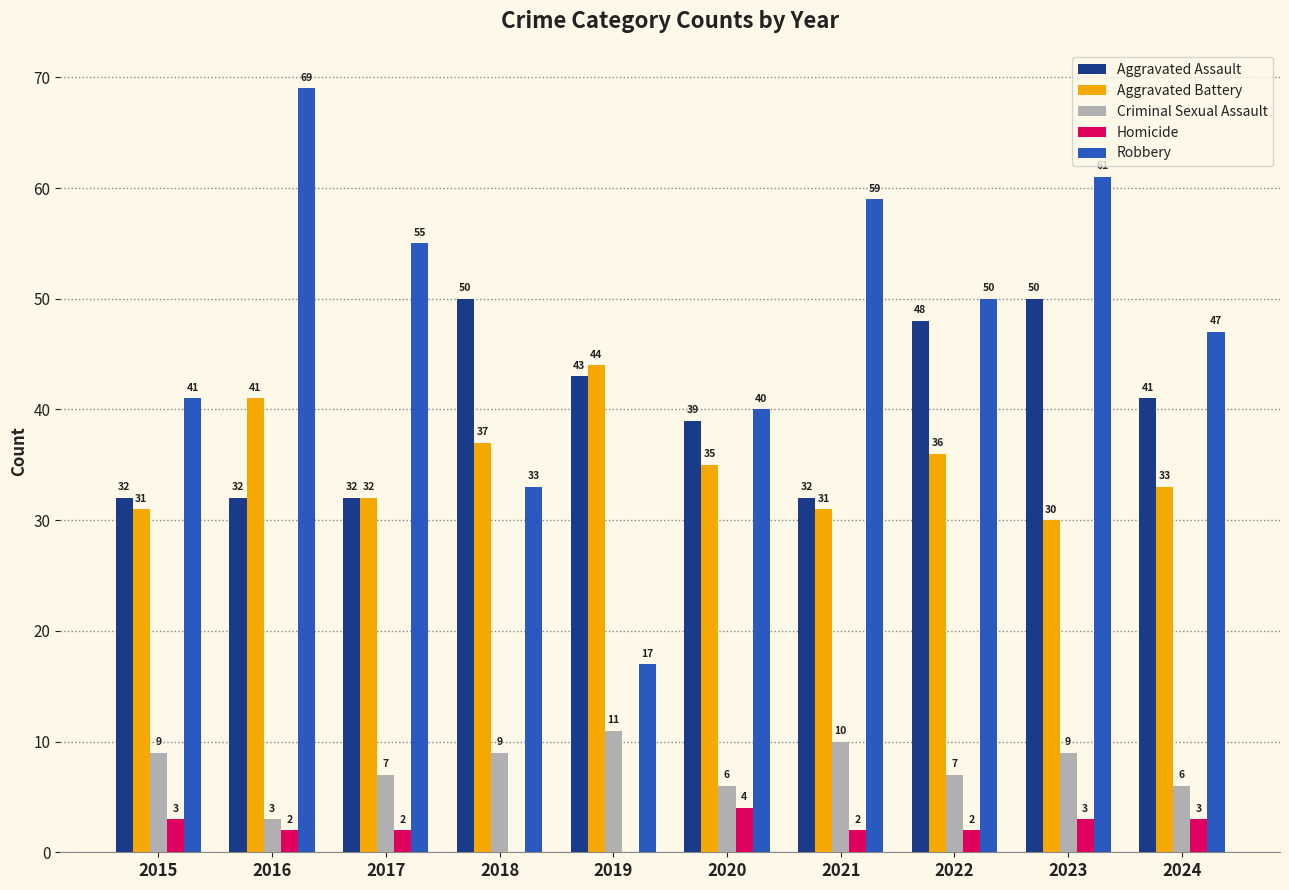

What is the sum of all Aggravated Battery values?

350